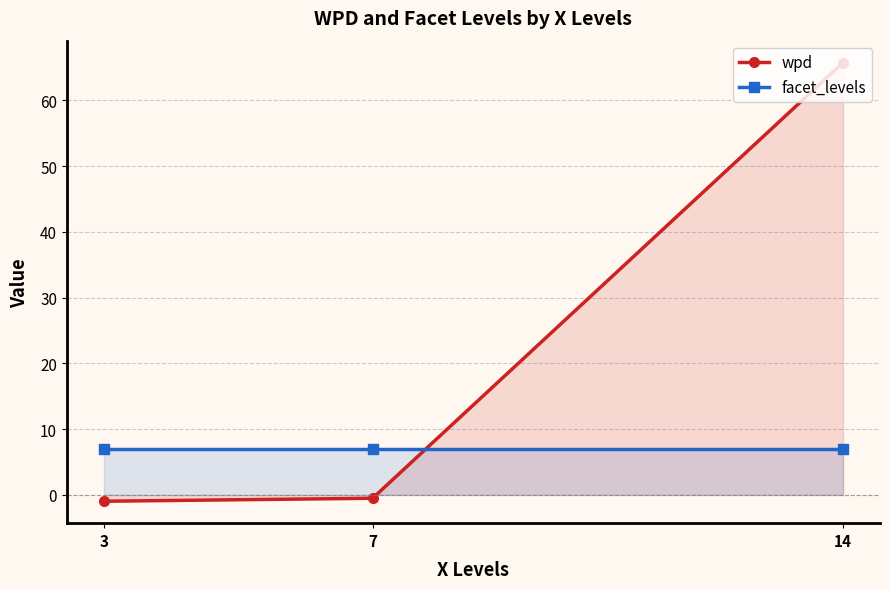

Reading left to right, what are all the values shown in this chart?

wpd: 3=-1.0	7=-0.5	14=65.7
facet_levels: 3=7.0	7=7.0	14=7.0